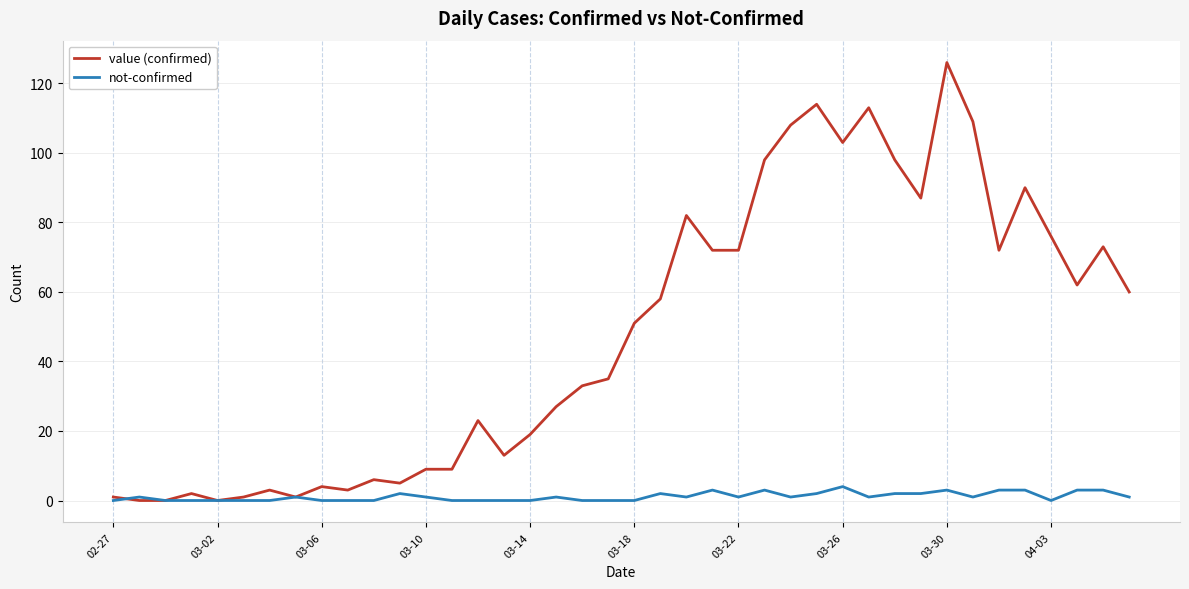

List the series in order of their peak value, lowest first.

not-confirmed, value (confirmed)